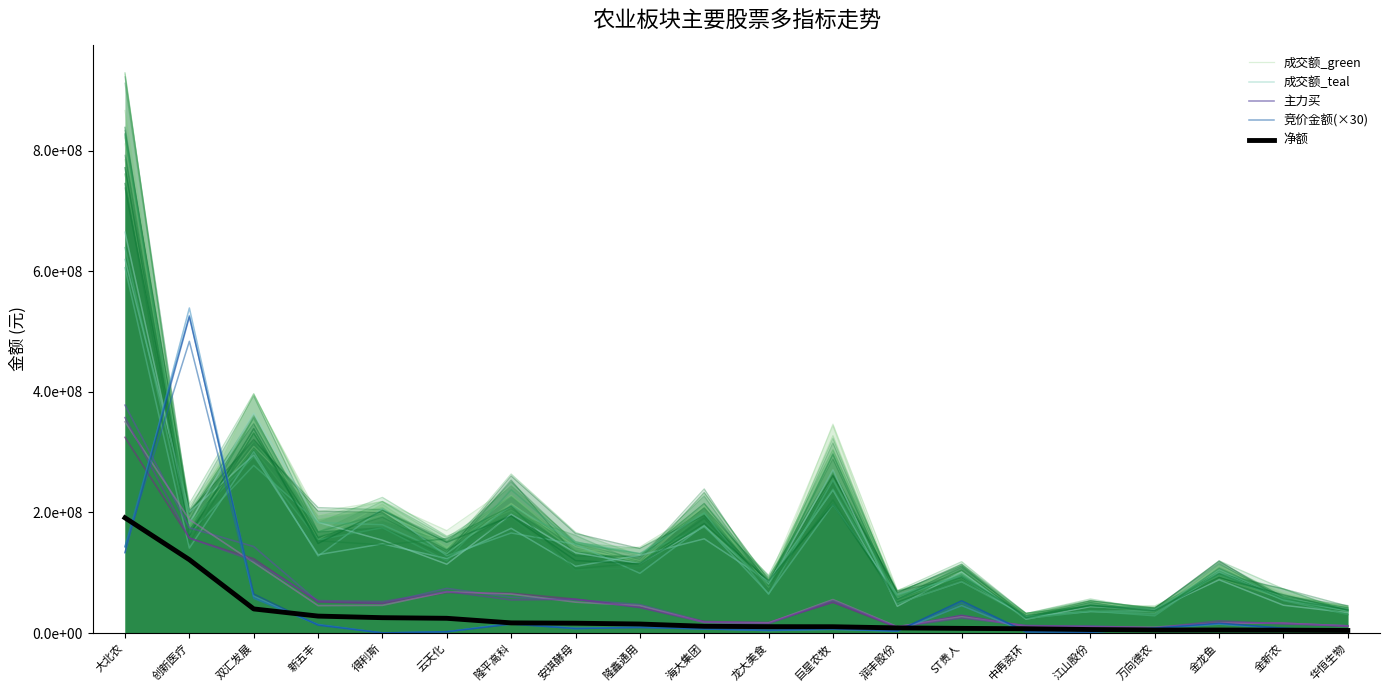

How many interior local peaks does the 竞价金额(×30) series have?

6